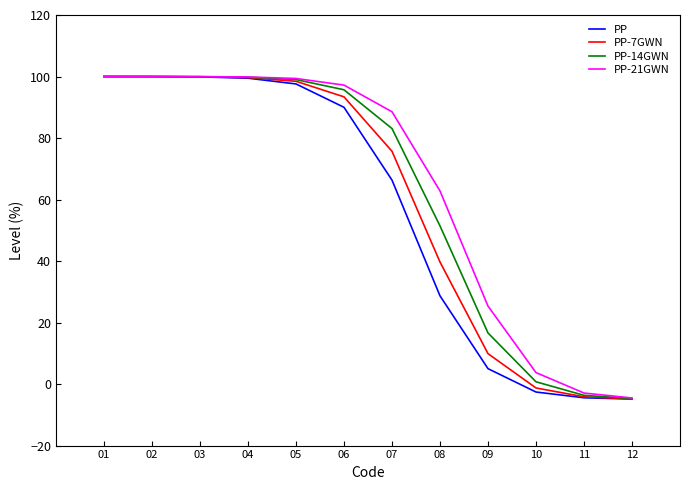

What are all the series names shown in the legend?

PP, PP-7GWN, PP-14GWN, PP-21GWN